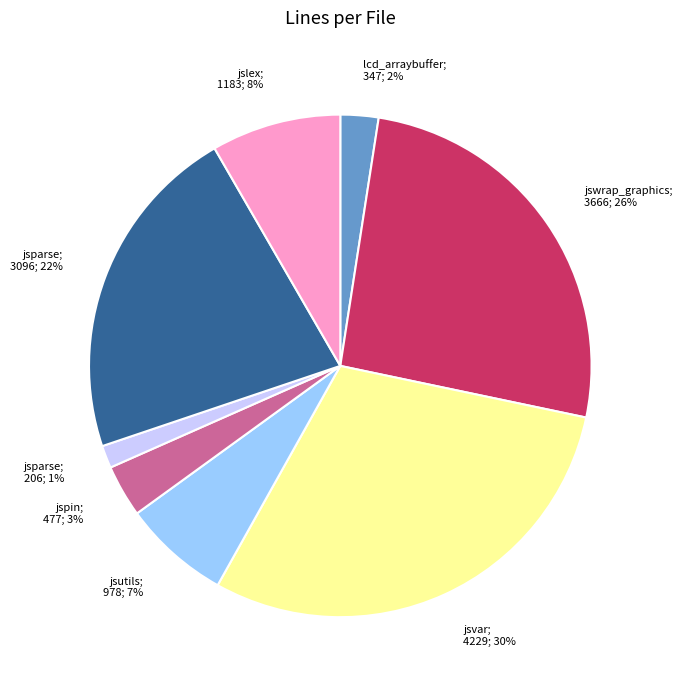

To the nearest percent, what is the average slice percentage?

12%